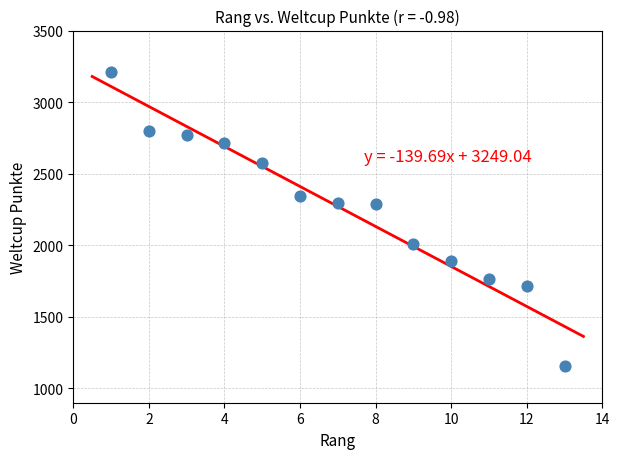

What is the range of X values (max minus min)?

12